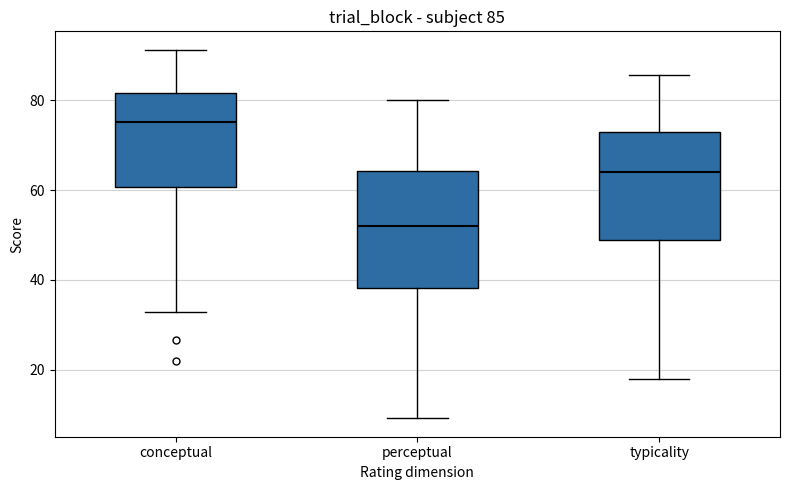

Which box has the lowest median line?

perceptual